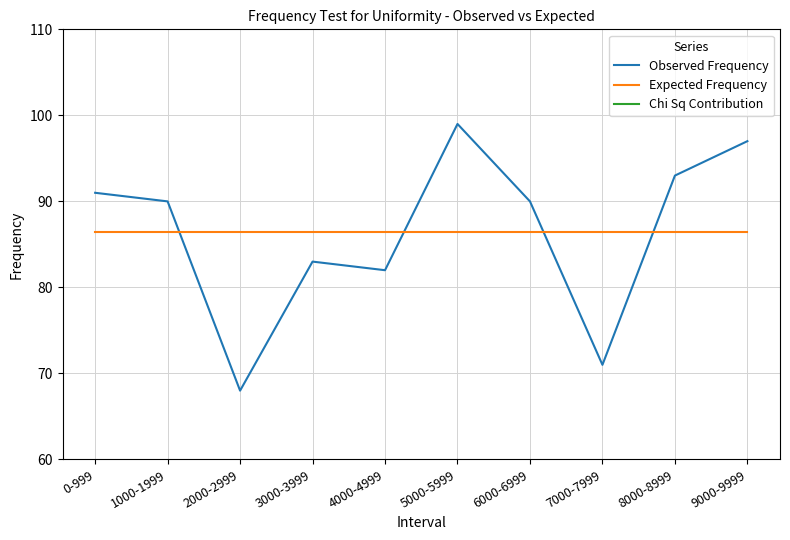

What is the difference between the second highest and minimum values in the Observed Frequency series?

29.0